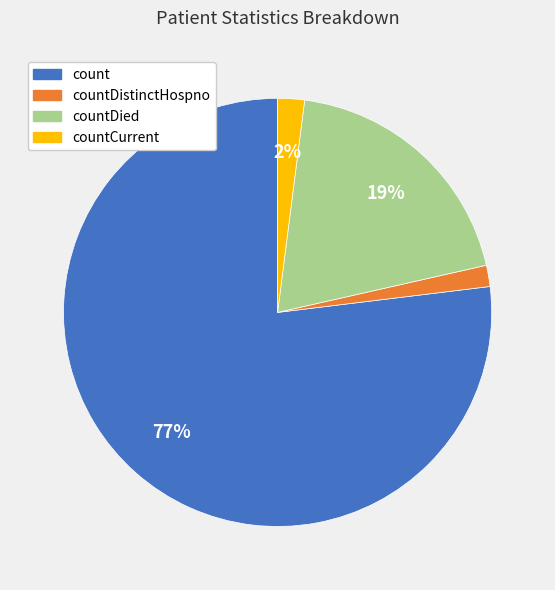

To the nearest percent, what is the difference between the largest and smallest slice percentages?

75%